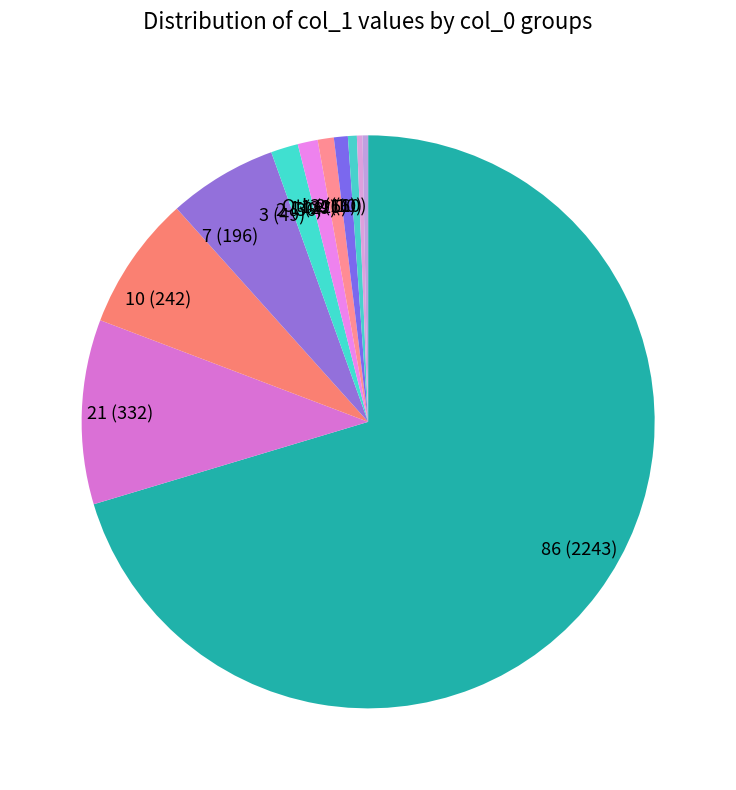

Which category accounts for the majority?

86 (2243)